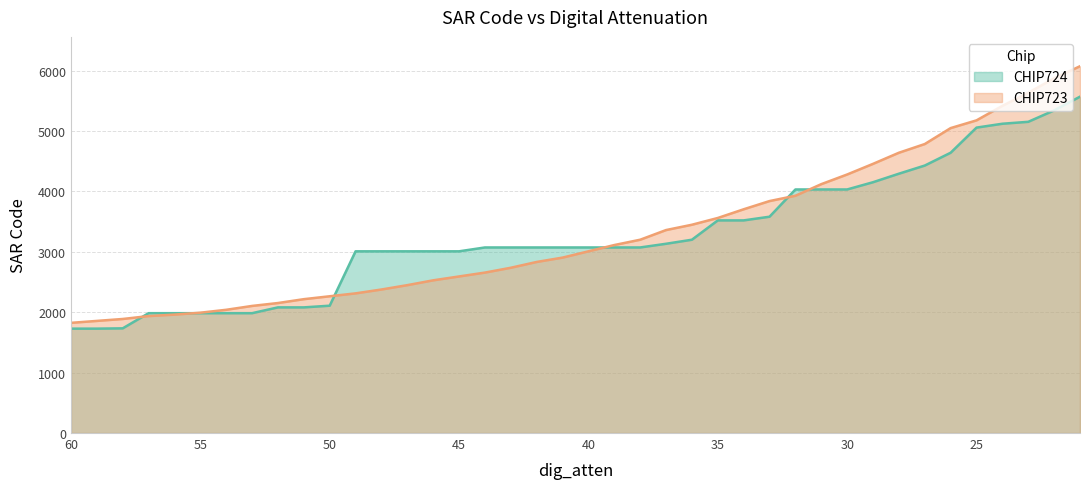

What is the difference between the maximum and minimum values in the CHIP723 series?

4248